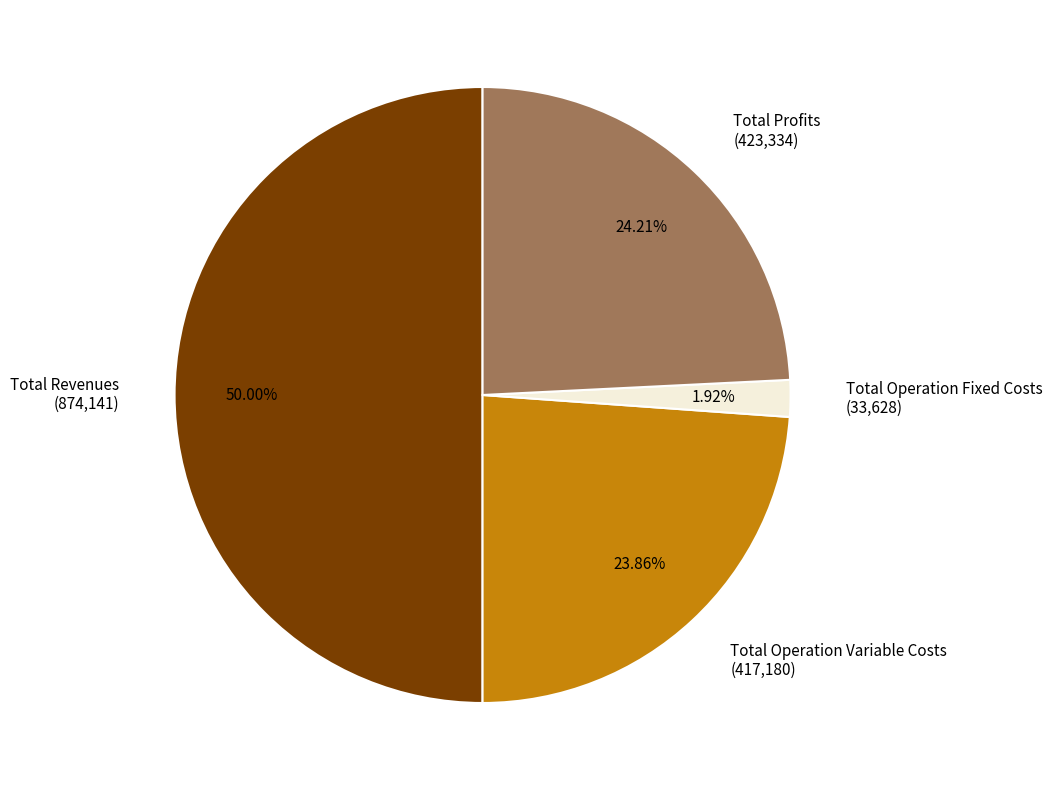

Between Total Profits (423,334) and Total Revenues (874,141), which is larger?

Total Revenues (874,141)